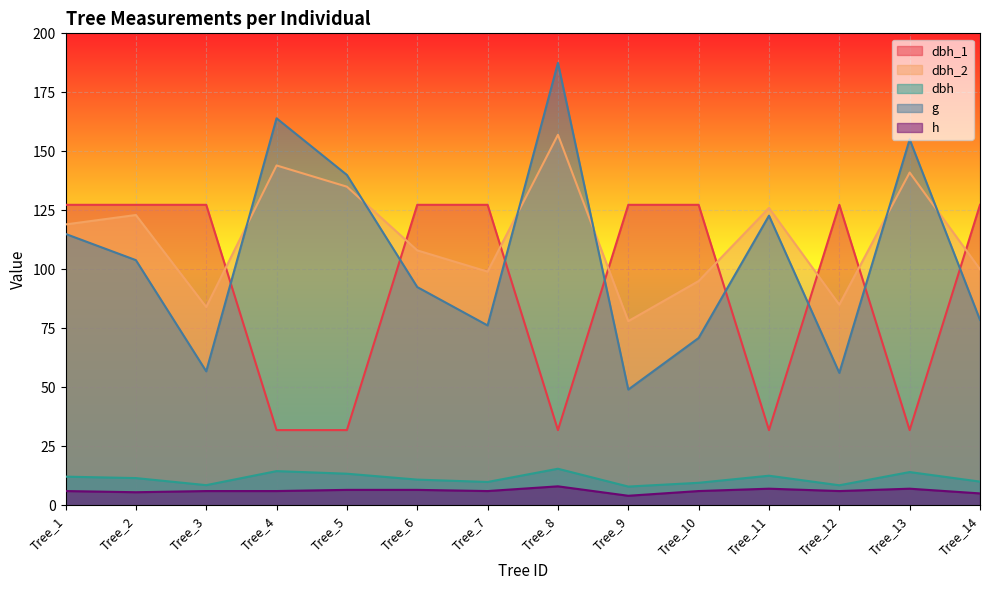

How many data points in h are above 6?

5